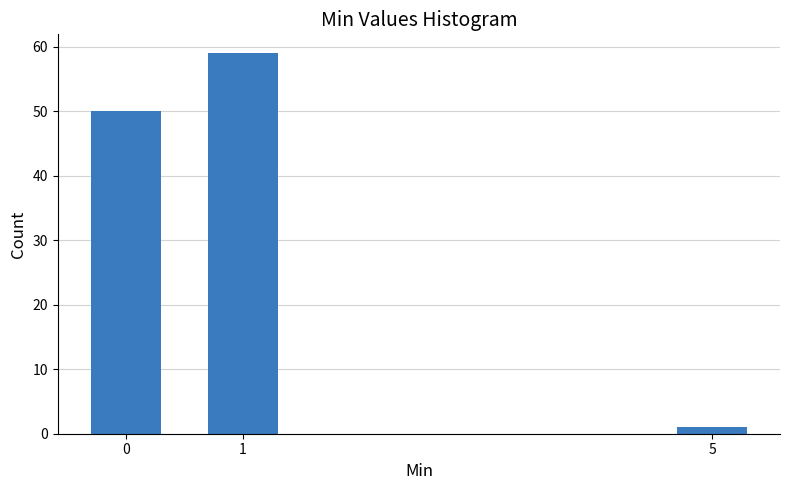

Reading left to right, what are all the values shown in this chart?

50	59	1